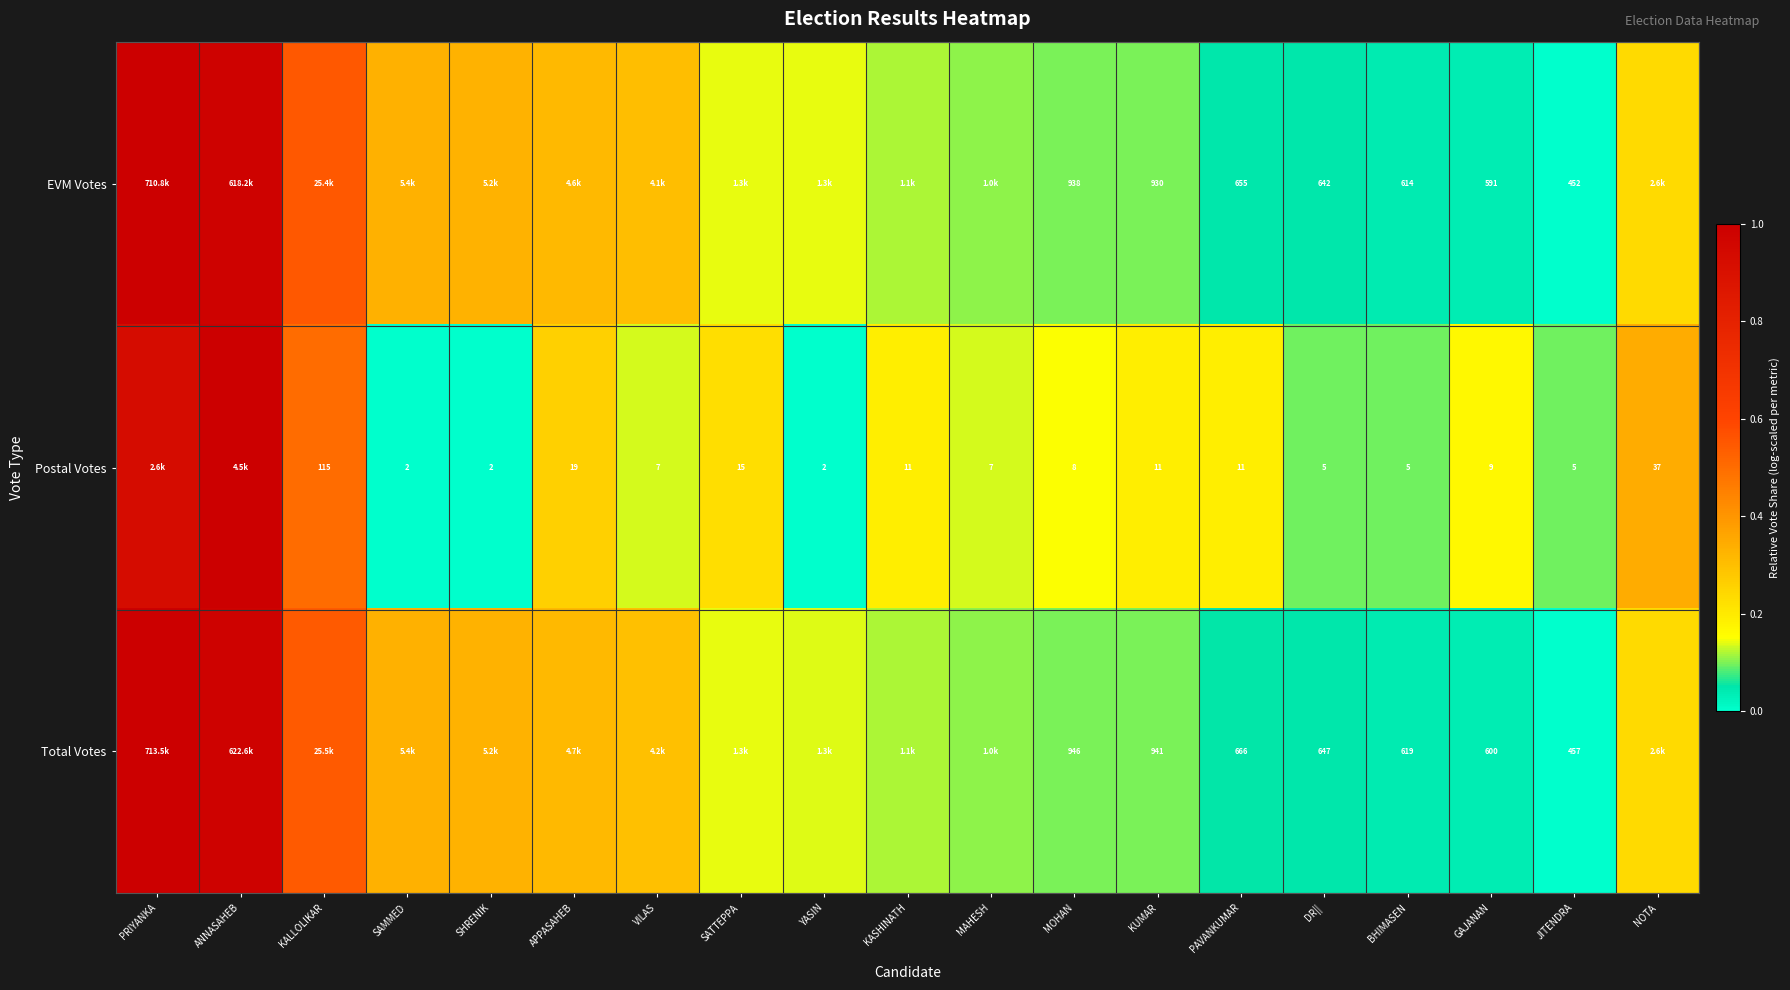

Rank the series at MOHAN from lowest to highest value.

Postal Votes, EVM Votes, Total Votes